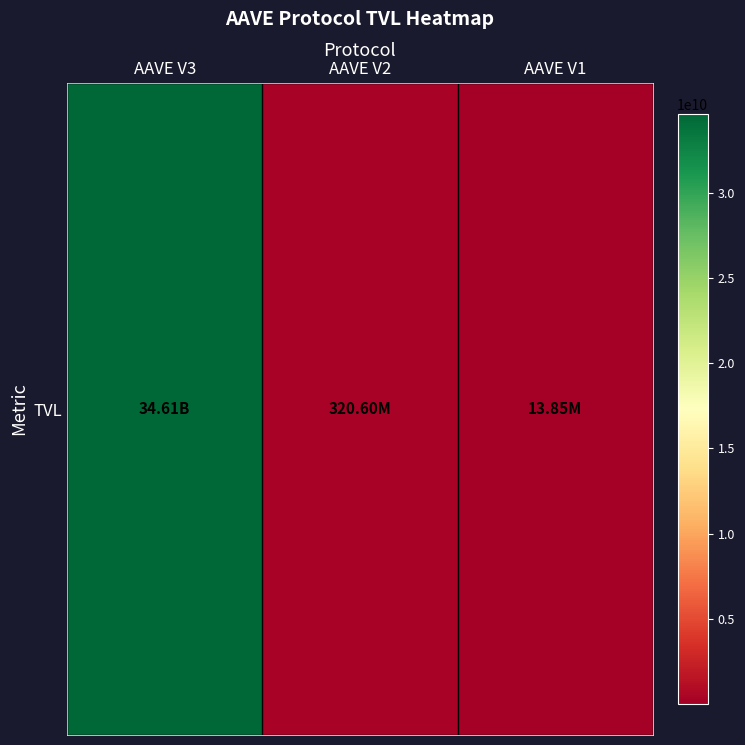

What is the sum of the values at AAVE V2 and AAVE V1?

334444730.9